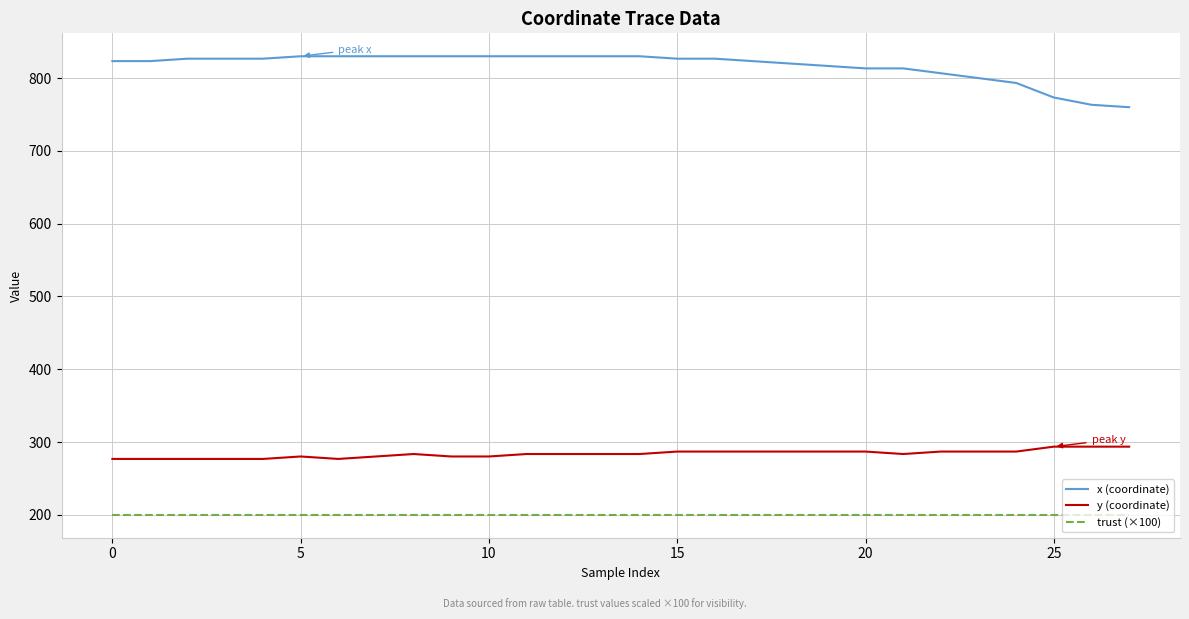

Rank the series by their maximum value, from highest to lowest.

x (coordinate), y (coordinate), trust (×100)